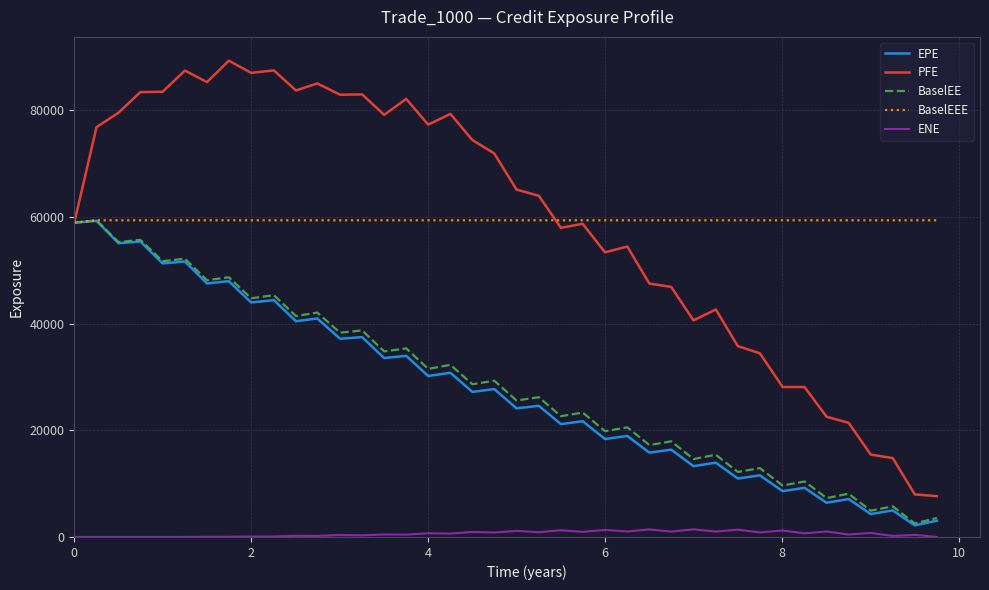

What are all the series names shown in the legend?

EPE, PFE, BaselEE, BaselEEE, ENE